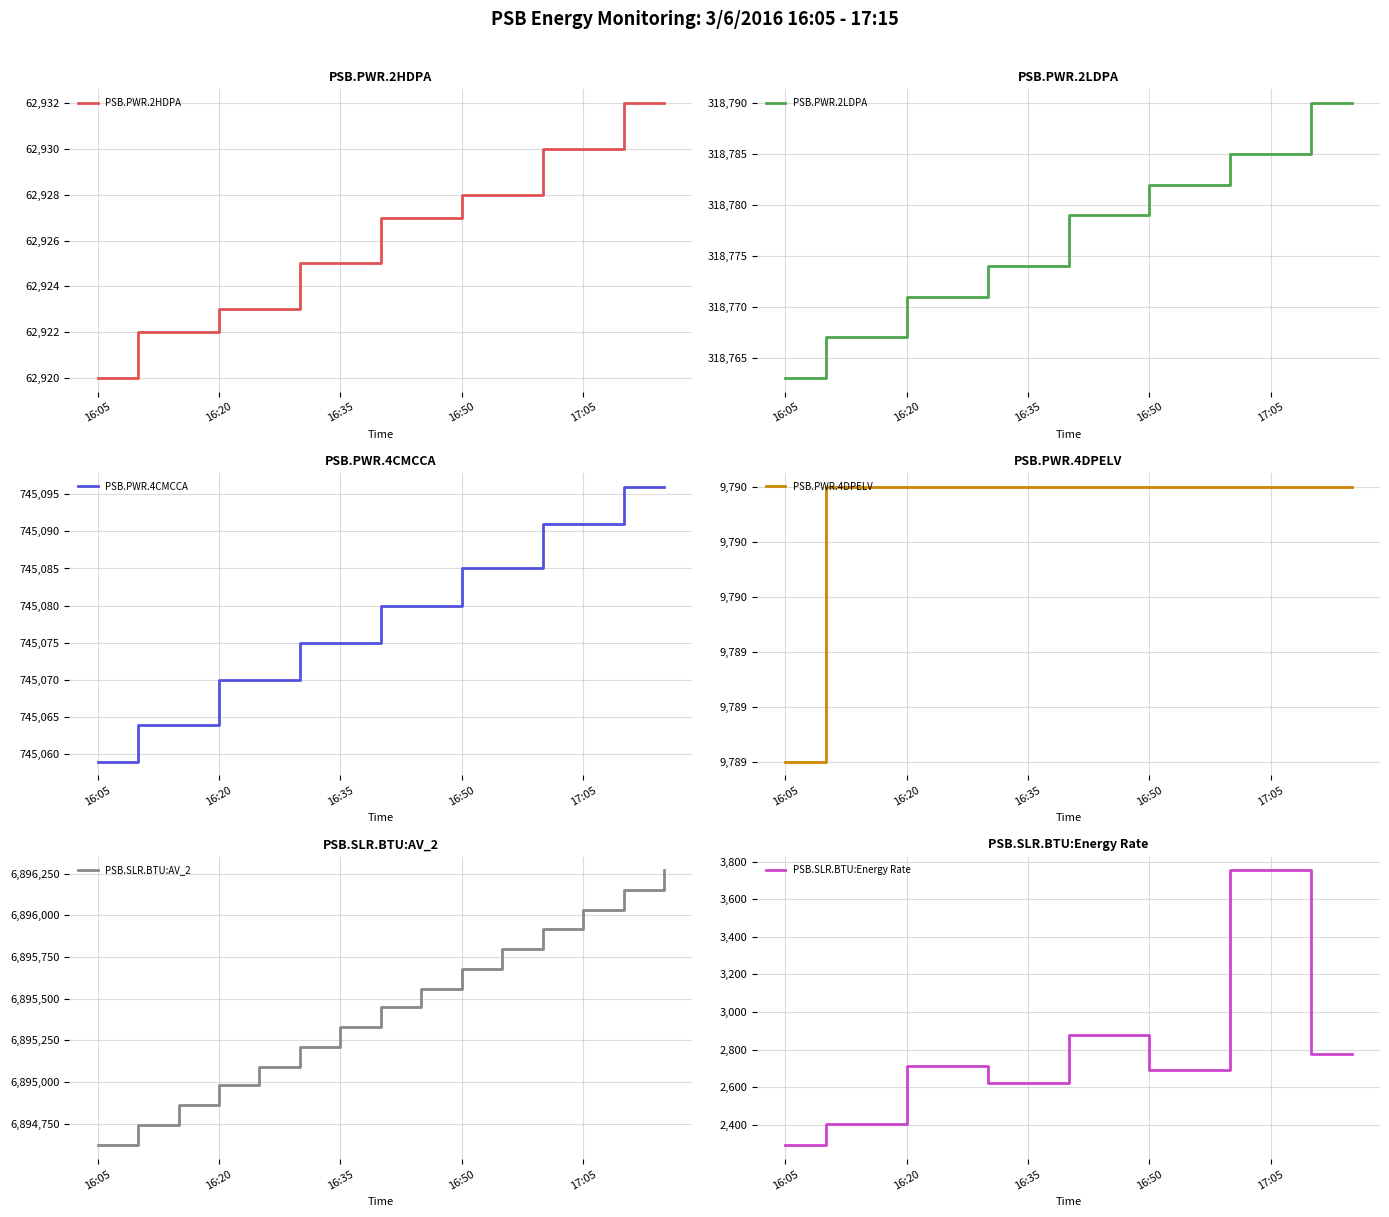

How many categories are shown in the chart?

15